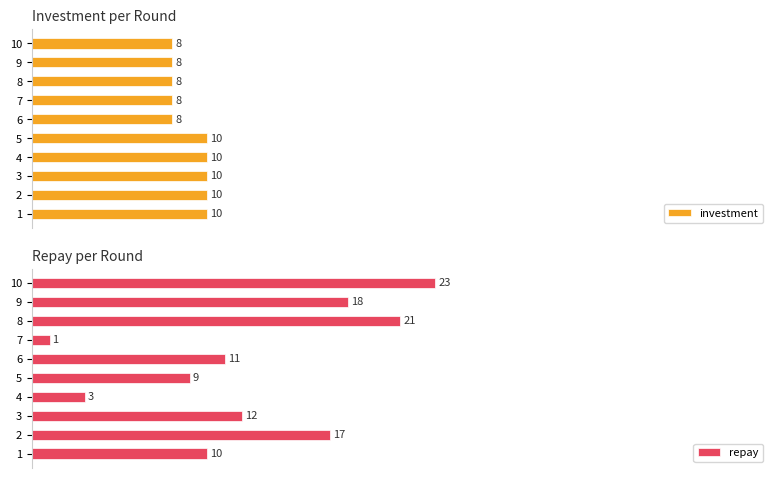

Is it true that investment equals 38.9 at 80?

False